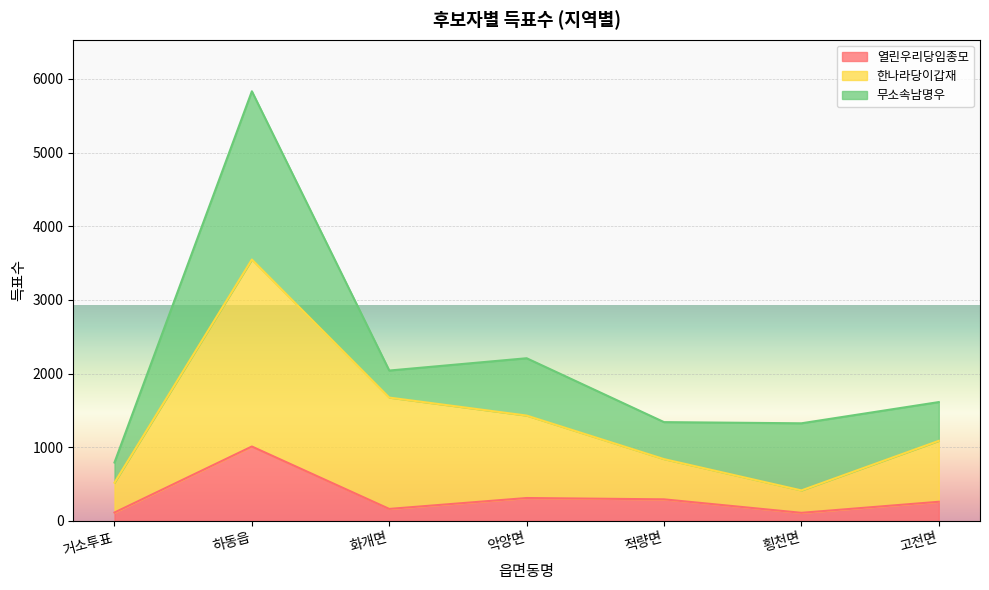

What is the label of the 1st point from the right?

고전면